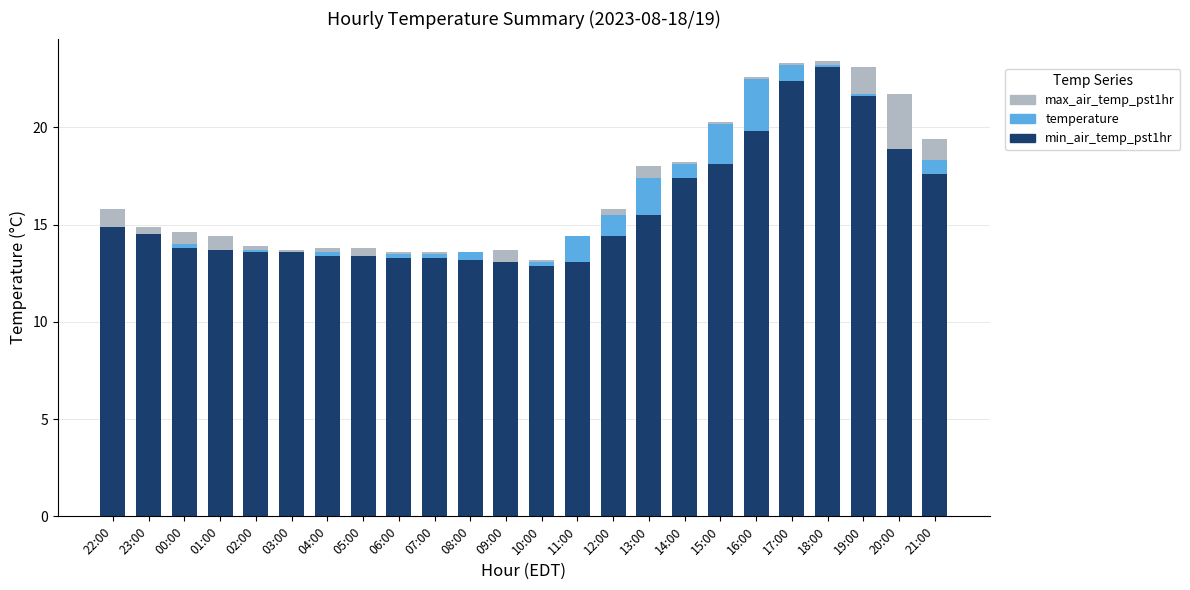

Is it true that min_air_temp_pst1hr equals 7.2 at 15:00?

False